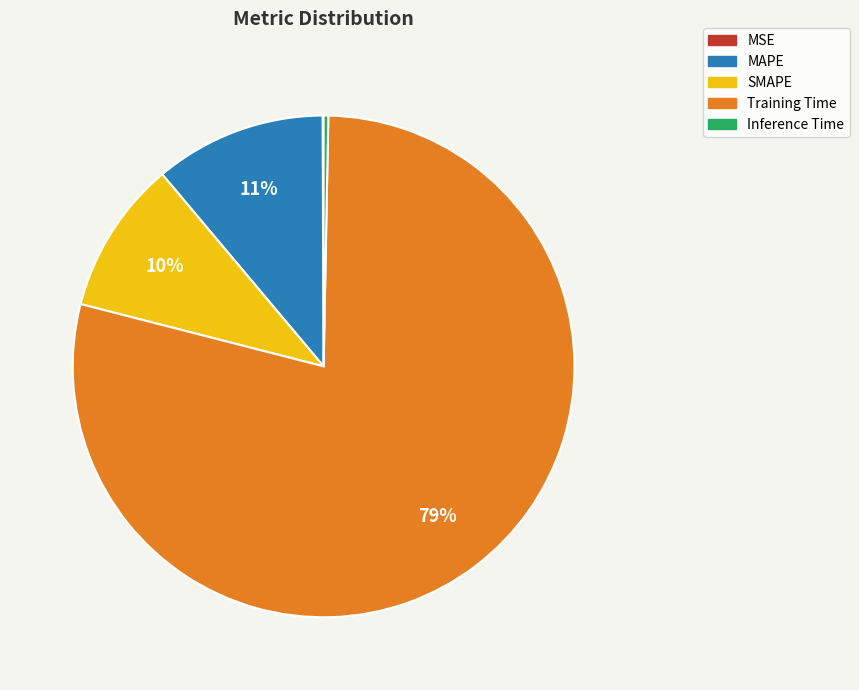

Which slice is the largest?

Training Time